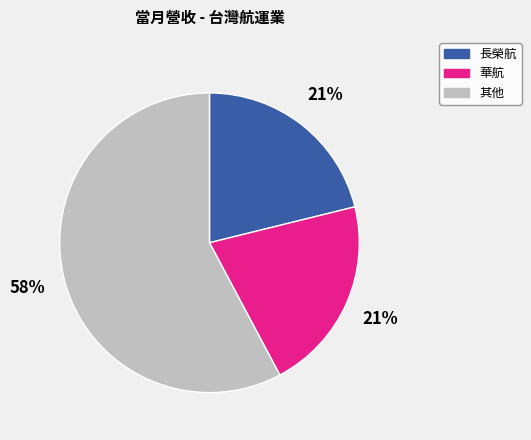

How many slices are in this pie chart?

3